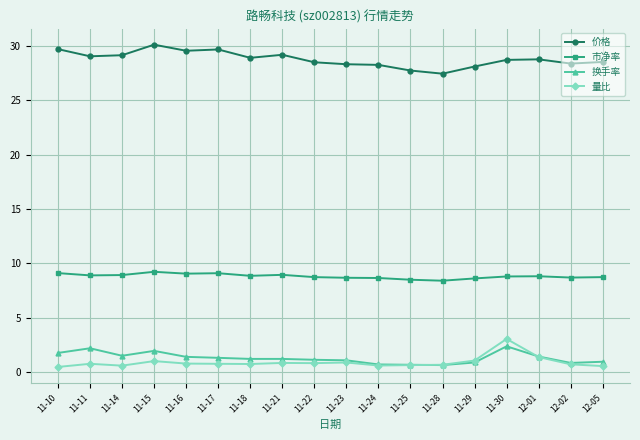

Is it true that 换手率 equals 1.1 at 11-22?

True